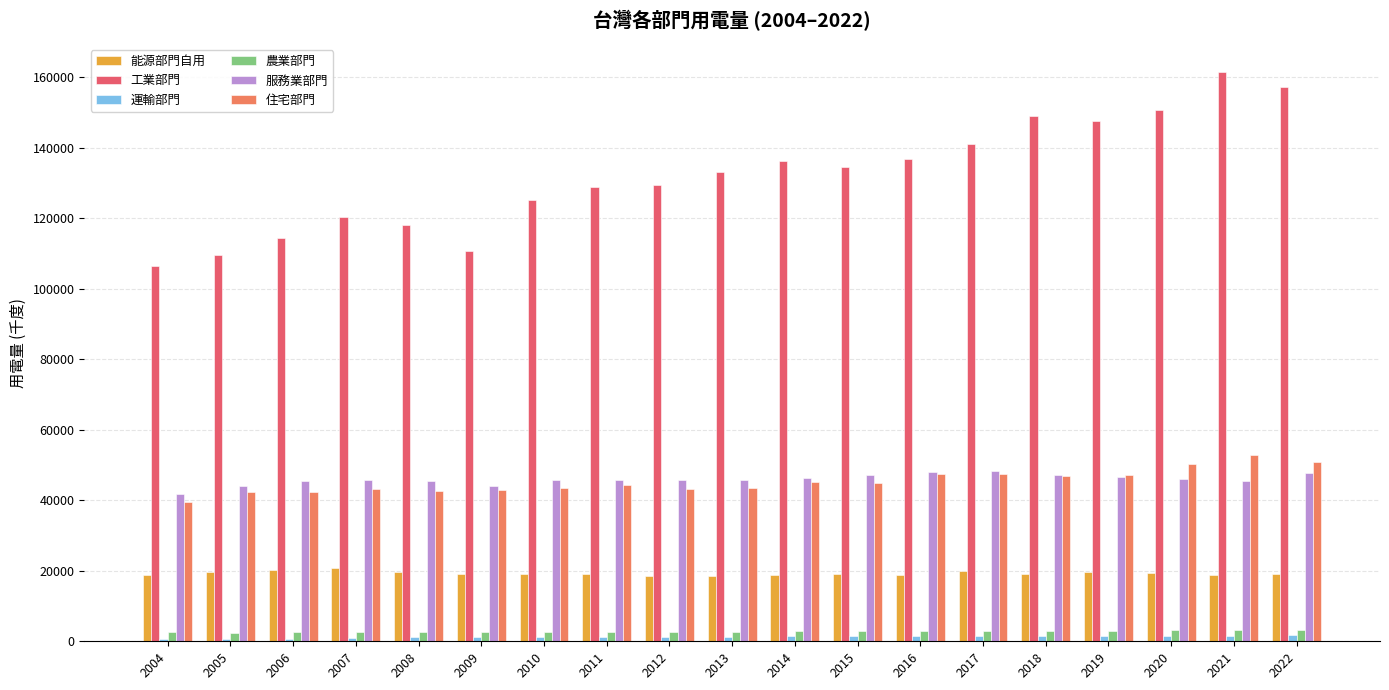

Reading left to right, extract all data points from this chart.

能源部門自用: 2004=18938	2005=19551	2006=20251	2007=20767	2008=19563	2009=19033	2010=19025	2011=19043	2012=18642	2013=18406	2014=18841	2015=18990	2016=18915	2017=19853	2018=19174	2019=19575	2020=19306	2021=18826	2022=18963
工業部門: 2004=106545	2005=109493	2006=114501	2007=120419	2008=118114	2009=110732	2010=125247	2011=128883	2012=129521	2013=133215	2014=136415	2015=134700	2016=136890	2017=141111	2018=148962	2019=147675	2020=150756	2021=161427	2022=157333
運輸部門: 2004=519	2005=564	2006=593	2007=873	2008=1141	2009=1150	2010=1196	2011=1246	2012=1275	2013=1323	2014=1373	2015=1406	2016=1424	2017=1495	2018=1518	2019=1580	2020=1583	2021=1555	2022=1678
農業部門: 2004=2511	2005=2490	2006=2602	2007=2620	2008=2600	2009=2582	2010=2616	2011=2726	2012=2708	2013=2751	2014=2833	2015=2917	2016=2923	2017=3037	2018=2961	2019=3045	2020=3274	2021=3307	2022=3262
服務業部門: 2004=41789	2005=44055	2006=45555	2007=45681	2008=45581	2009=44152	2010=45897	2011=45770	2012=45735	2013=45856	2014=46458	2015=47125	2016=47939	2017=48290	2018=47077	2019=46668	2020=46144	2021=45523	2022=47646
住宅部門: 2004=39588	2005=42306	2006=42464	2007=43123	2008=42687	2009=43067	2010=43428	2011=44418	2012=43232	2013=43573	2014=45181	2015=44881	2016=47330	2017=47609	2018=46873	2019=47178	2020=50178	2021=52729	2022=50977